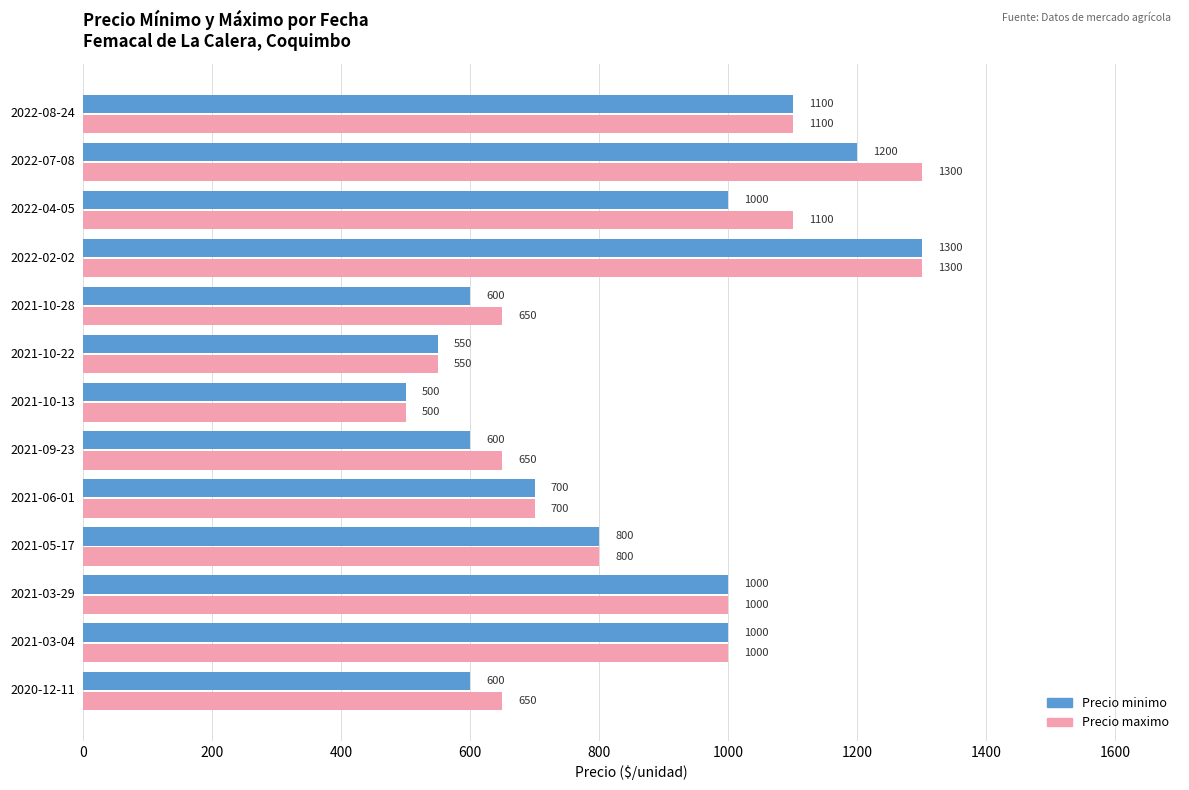

Rank the series by their average value, from lowest to highest.

Precio minimo, Precio maximo